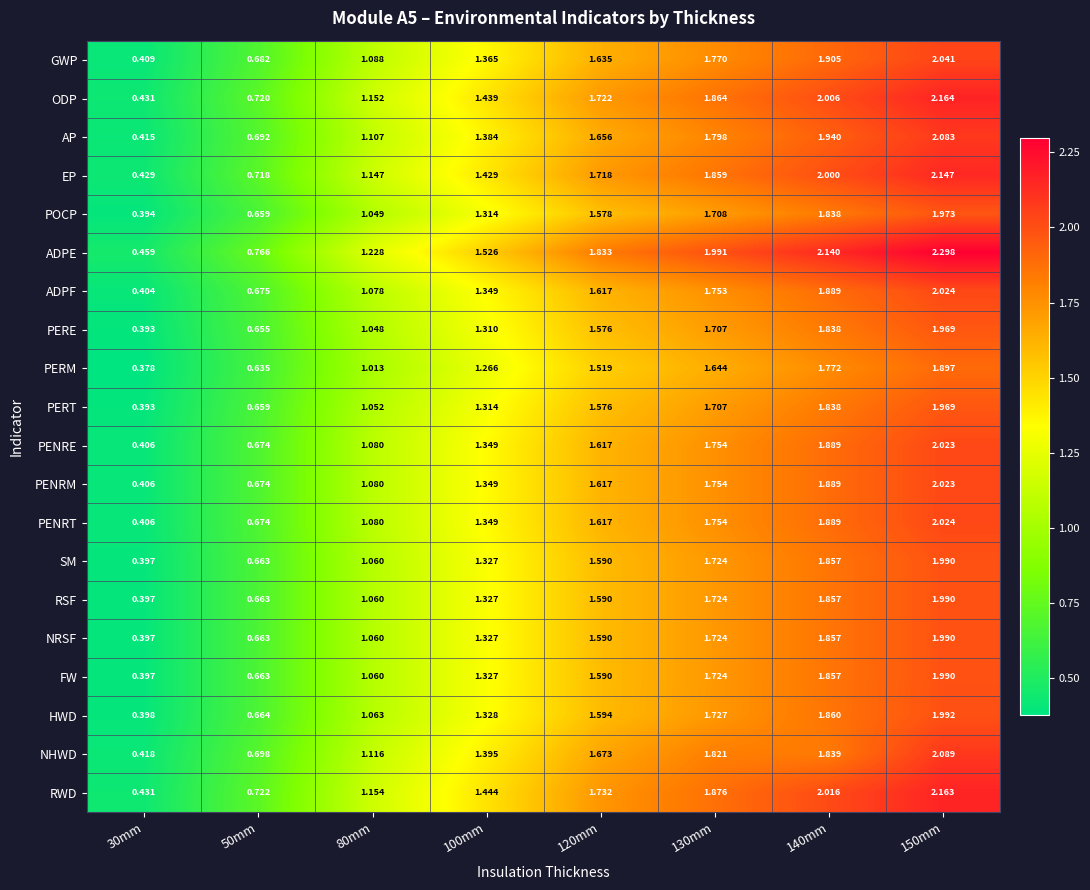

Which series has the widest spread of values?

ADPE